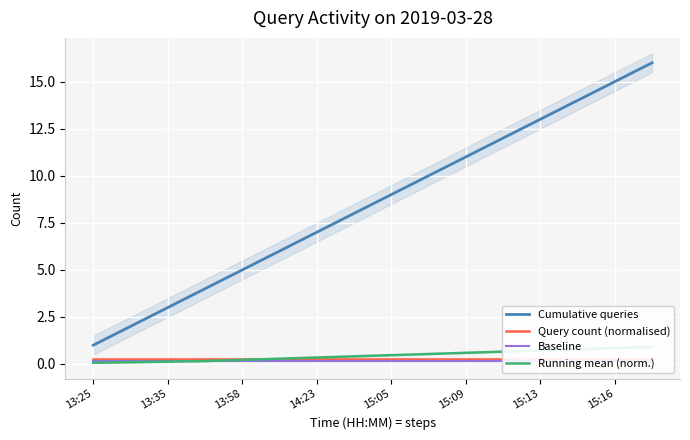

What is the difference between the maximum and second lowest values in the Cumulative queries series?

14